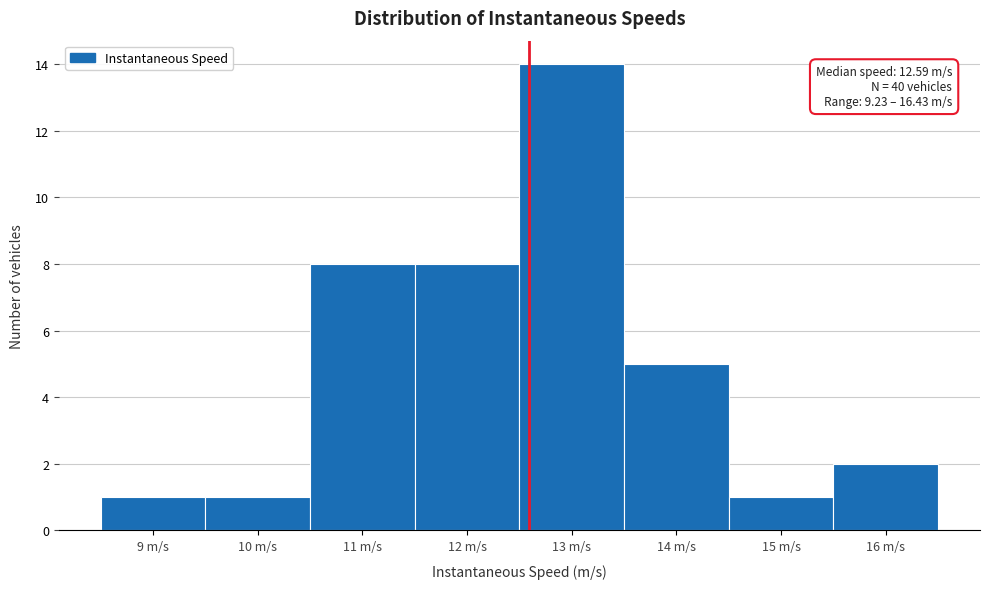

Over which range of the x-axis is the bar tallest?

12.5 to 13.5